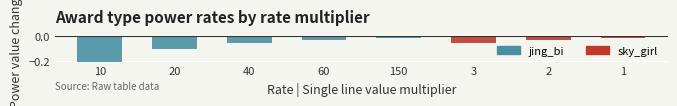

At which category is the sum across all series the highest?

150